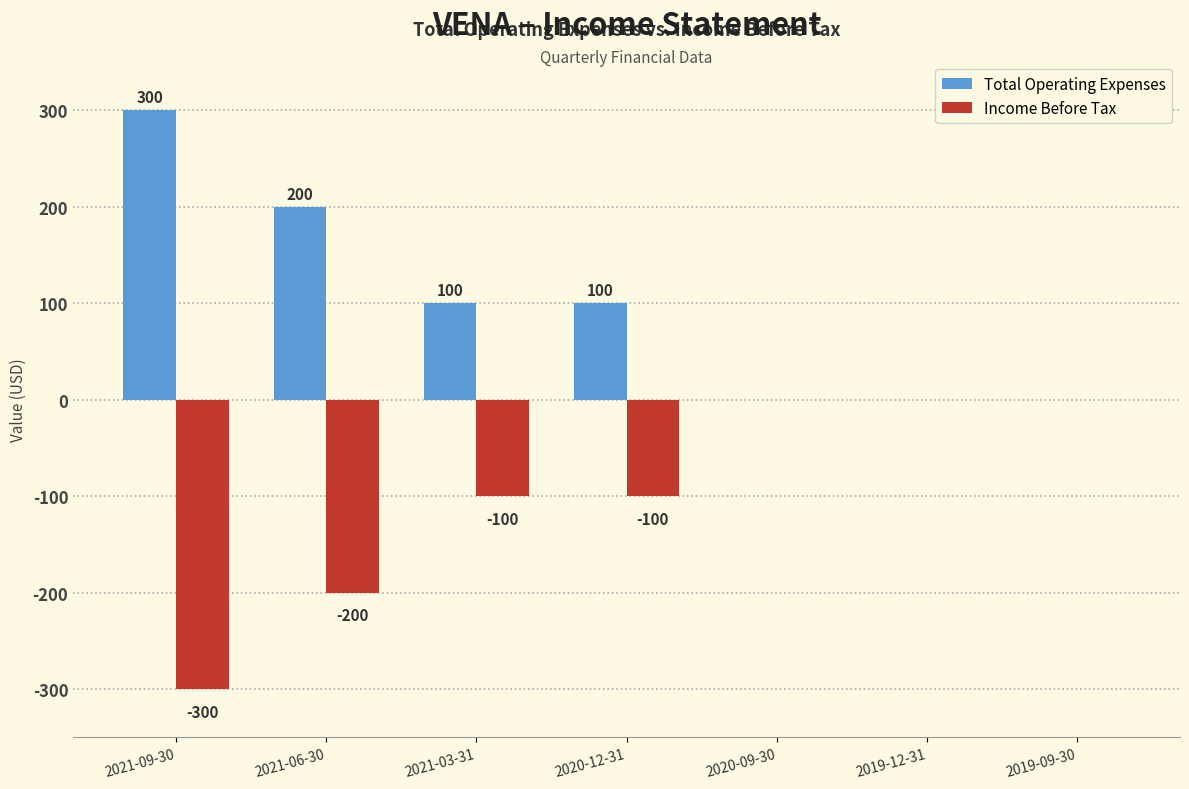

What is the sum of all Total Operating Expenses values?

700